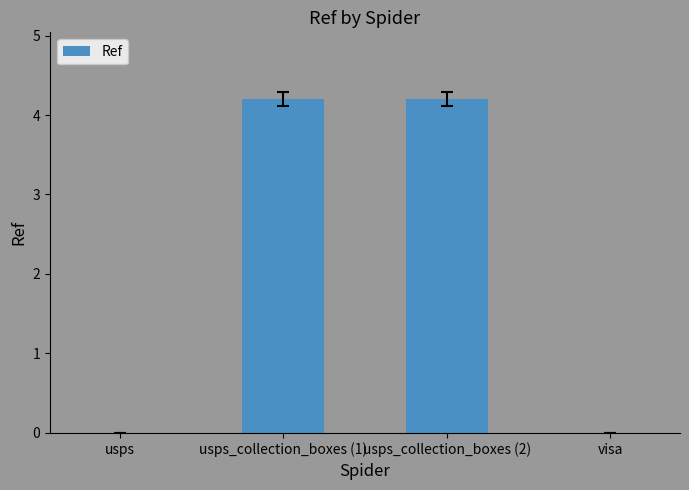

Where does the data first go above 4?

usps_collection_boxes (1)